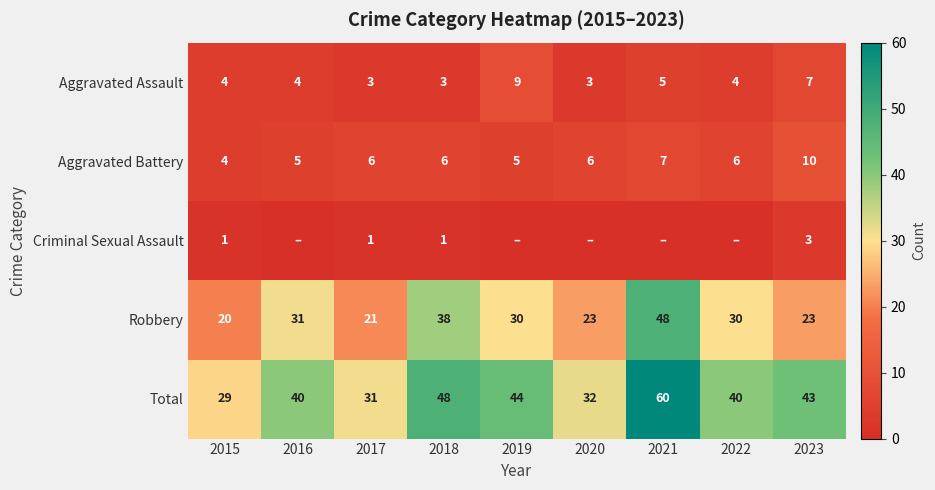

How many series are shown in this chart?

5